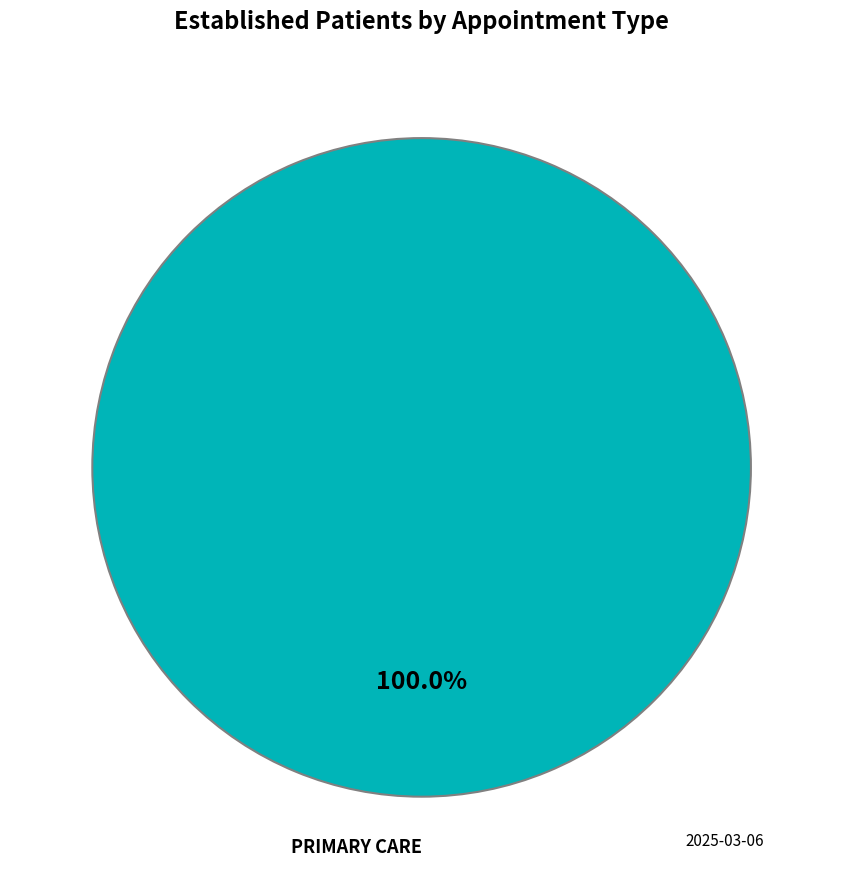

Is there a majority slice in this chart?

Yes